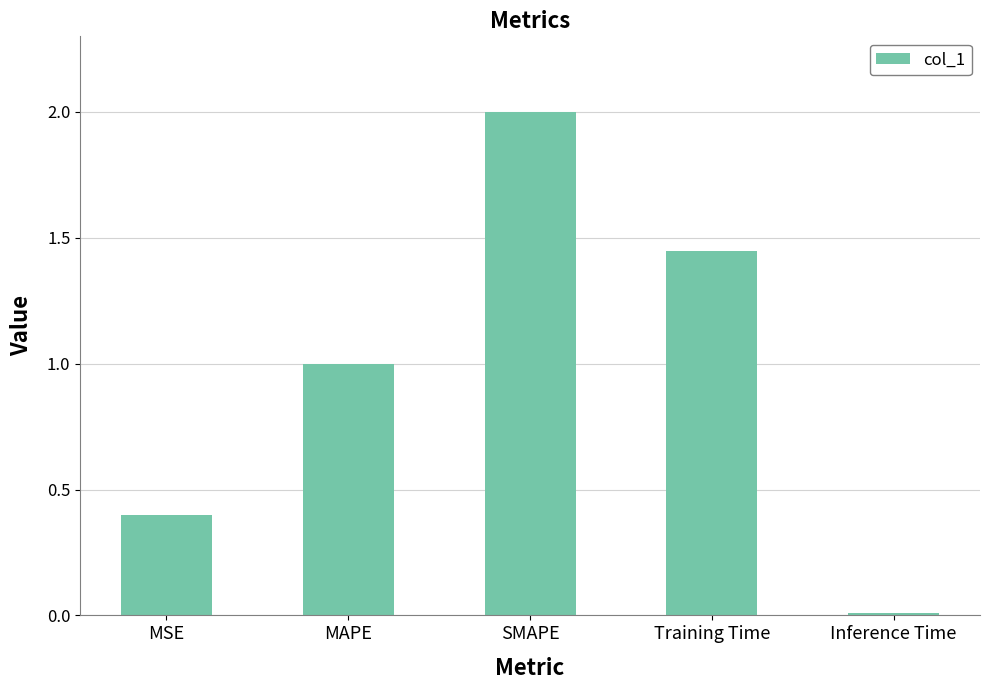

How many series are shown in this chart?

1